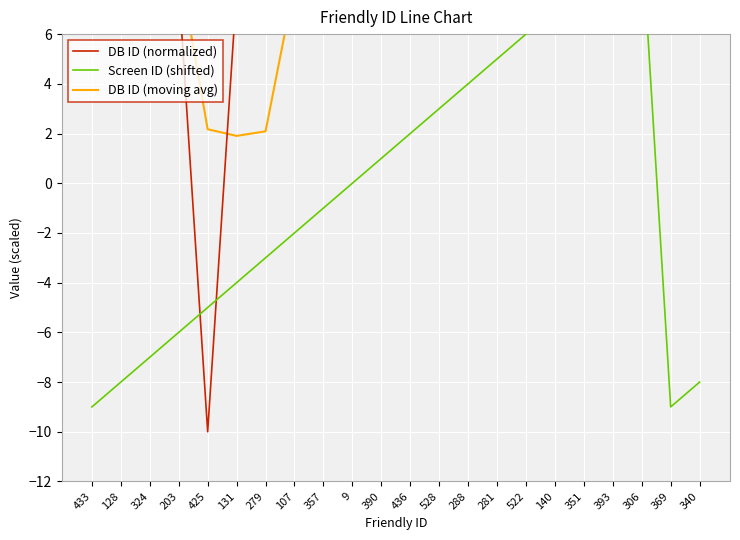

Is it true that Screen ID (shifted) equals -2.4 at 324?

False